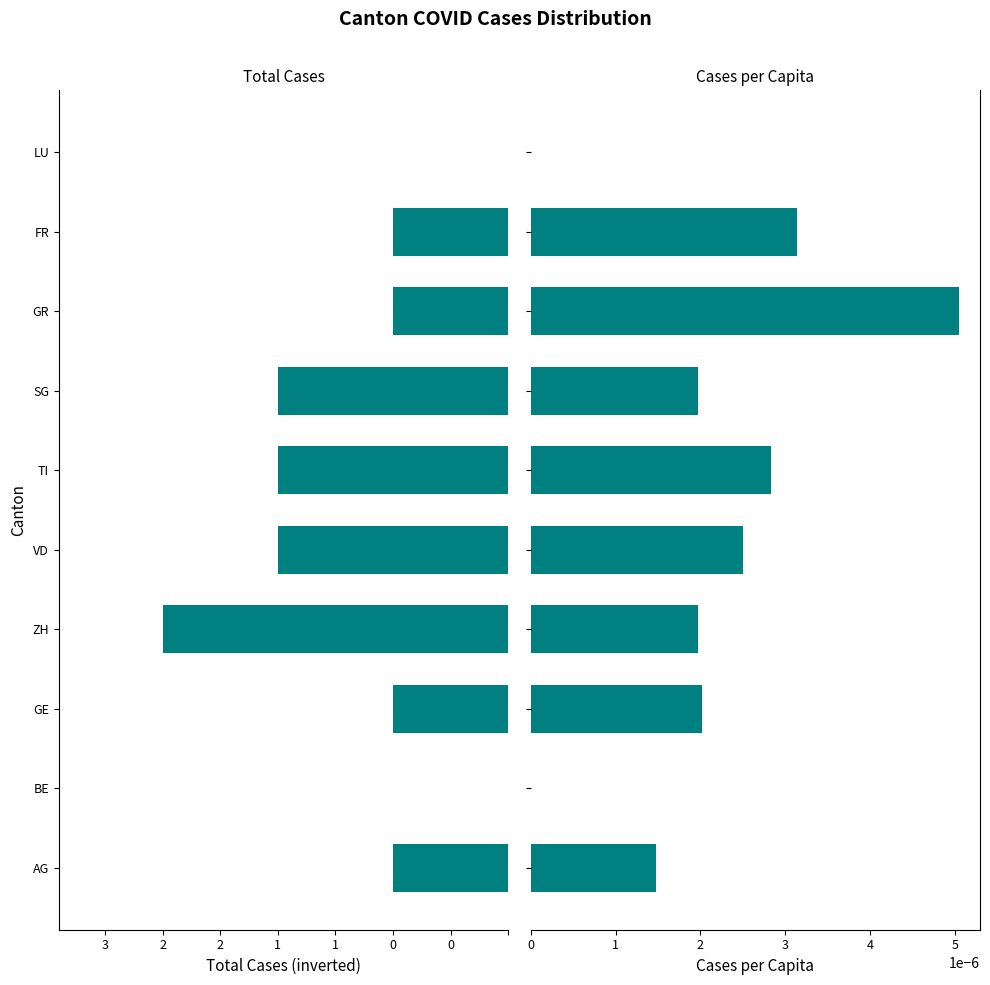

Which series has the widest spread of values?

Total Cases